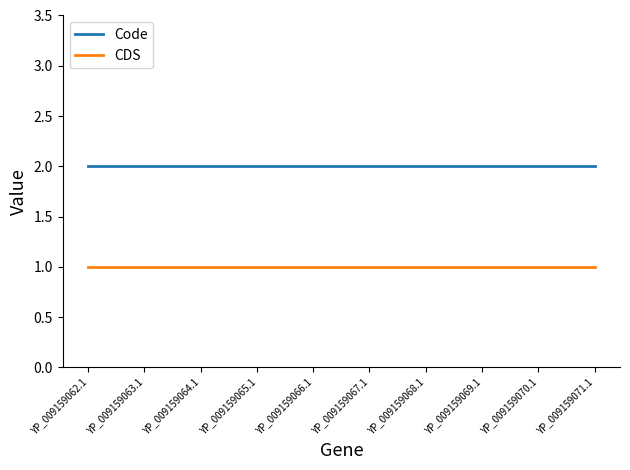

What are all the series names shown in the legend?

Code, CDS